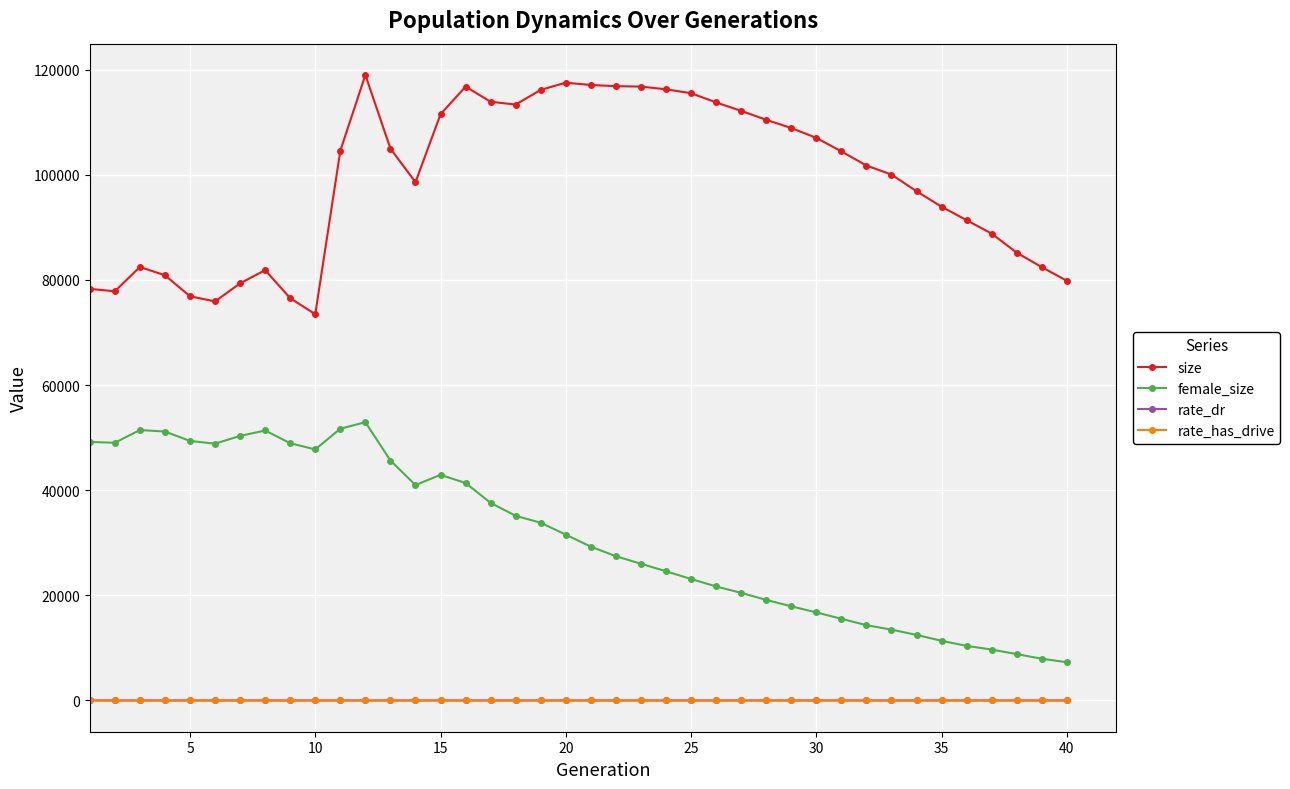

What is the maximum value for female_size?

52927.0